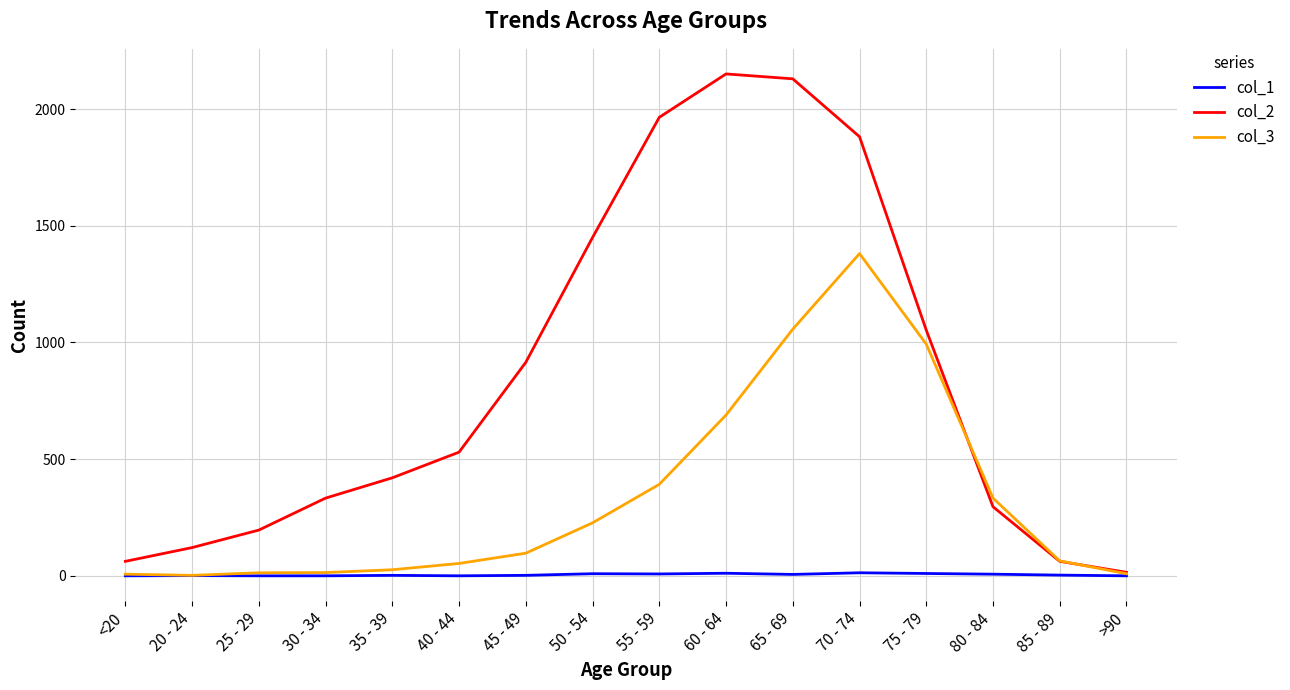

Which series changed the most between 20 - 24 and 75 - 79?

col_3